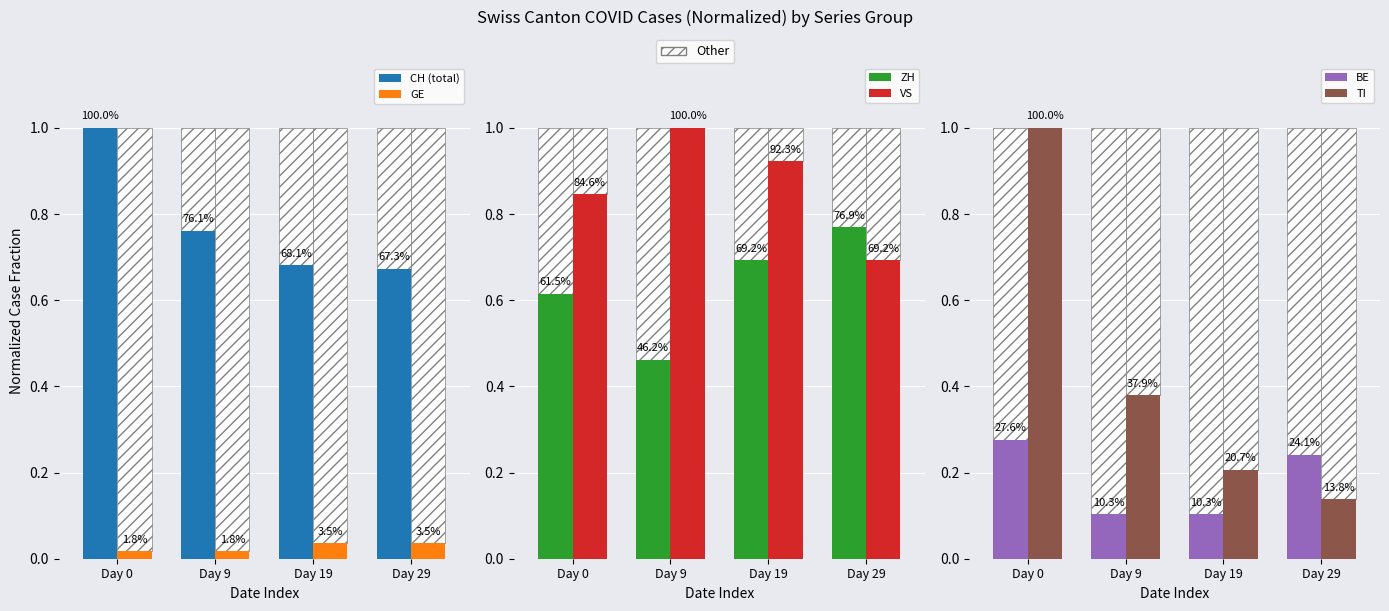

Reading left to right, what are all the values shown in this chart?

CH (total): Day 0=1.0	Day 9=0.8	Day 19=0.7	Day 29=0.7
GE: Day 0=0.0	Day 9=0.0	Day 19=0.0	Day 29=0.0
ZH: Day 0=0.6	Day 9=0.5	Day 19=0.7	Day 29=0.8
VS: Day 0=0.8	Day 9=1.0	Day 19=0.9	Day 29=0.7
BE: Day 0=0.3	Day 9=0.1	Day 19=0.1	Day 29=0.2
TI: Day 0=1.0	Day 9=0.4	Day 19=0.2	Day 29=0.1